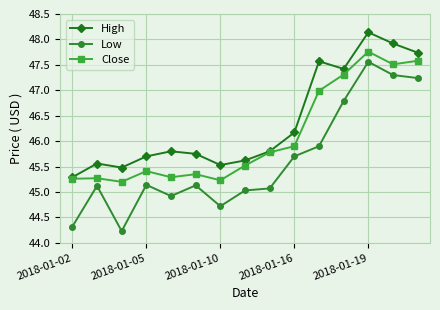

Which series has the largest range (max minus min)?

Low